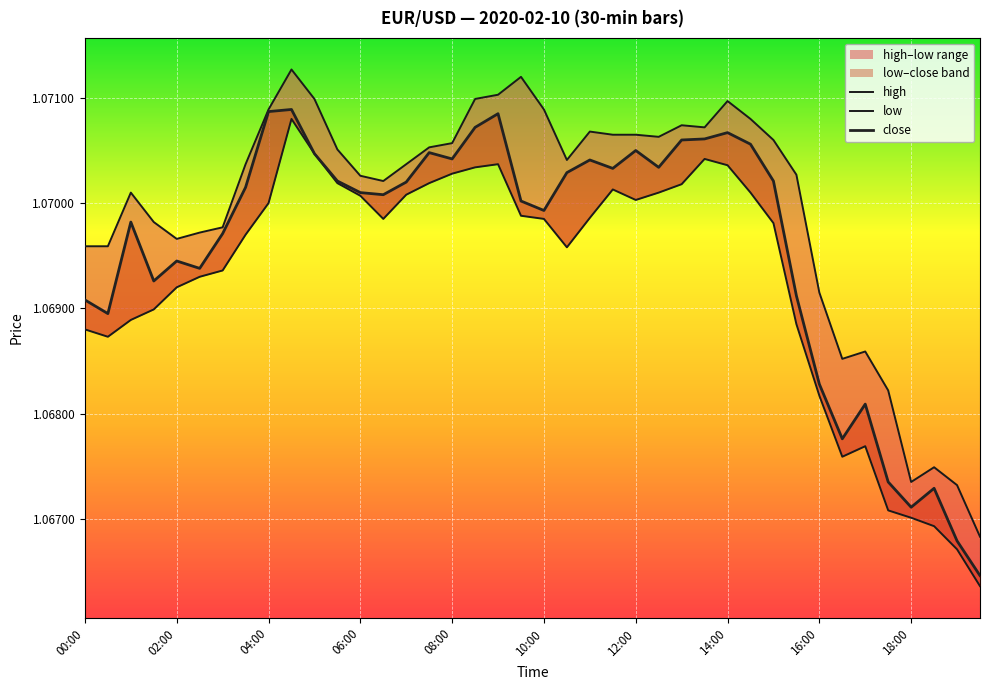

How many interior local valleys does the close series have?

10